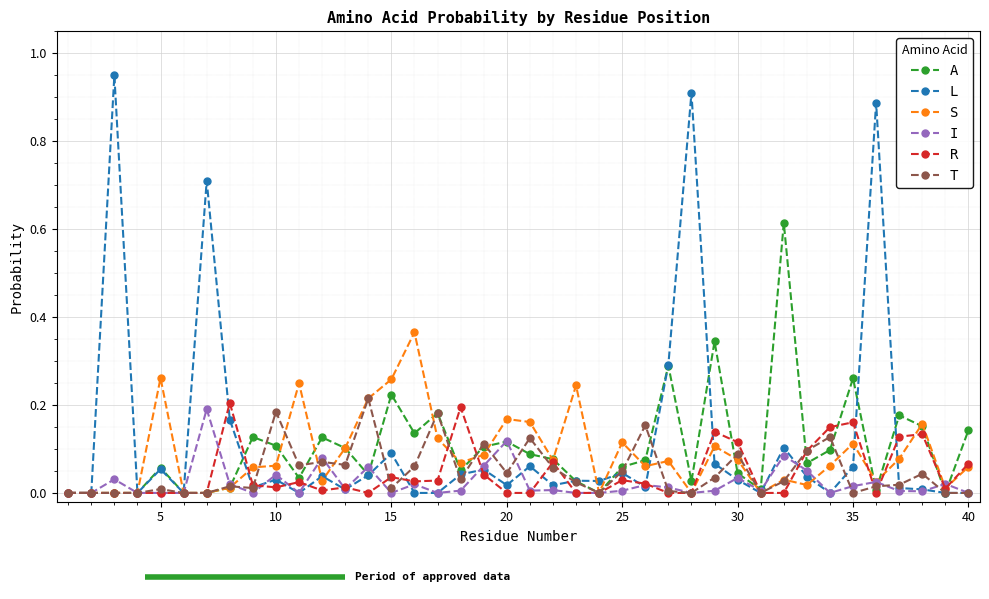

Which series has the largest range (max minus min)?

L